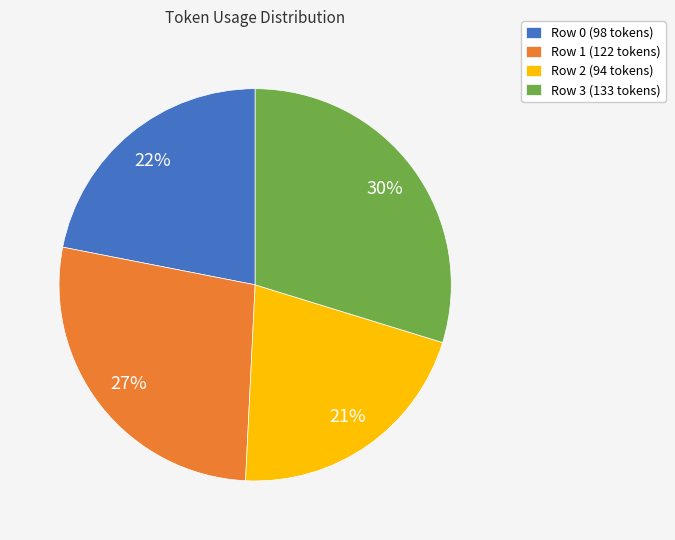

Is there any slice that represents more than half of the pie?

No